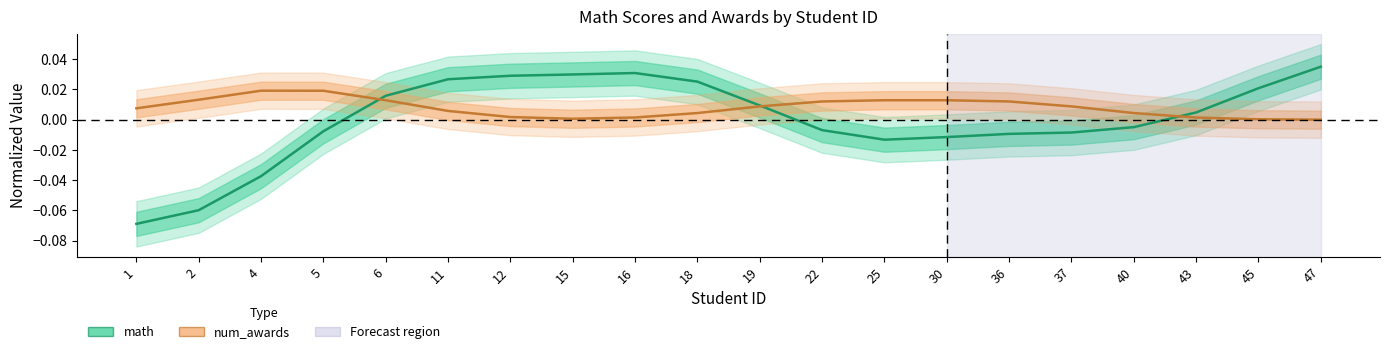

Reading left to right, what are all the values shown in this chart?

math: -0.1	-0.1	-0.0	-0.0	0.0	0.0	0.0	0.0	0.0	0.0	0.0	-0.0	-0.0	-0.0	-0.0	-0.0	-0.0	0.0	0.0	0.0
num_awards: 0.0	0.0	0.0	0.0	0.0	0.0	0.0	0.0	0.0	0.0	0.0	0.0	0.0	0.0	0.0	0.0	0.0	0.0	0.0	0.0